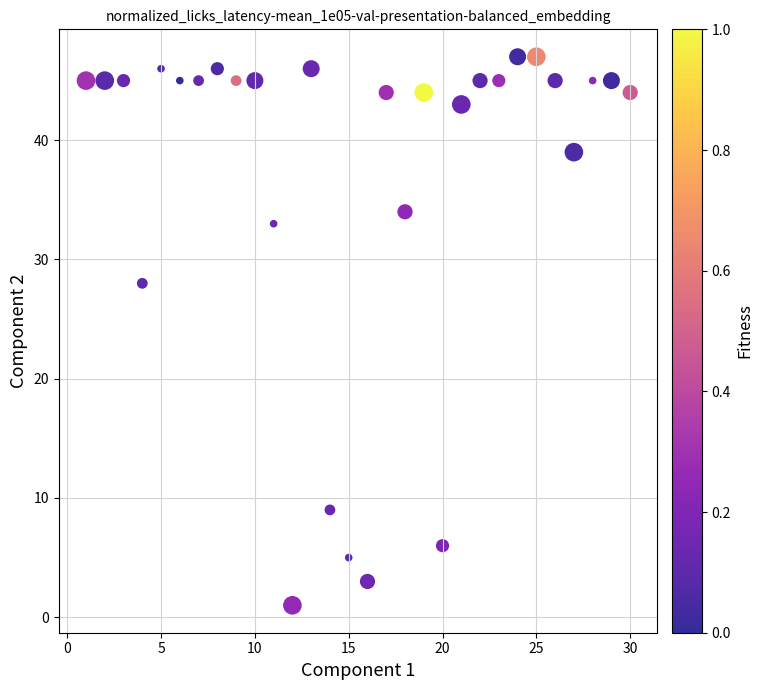

What Y value in the scatter plot is closest to 24?

28